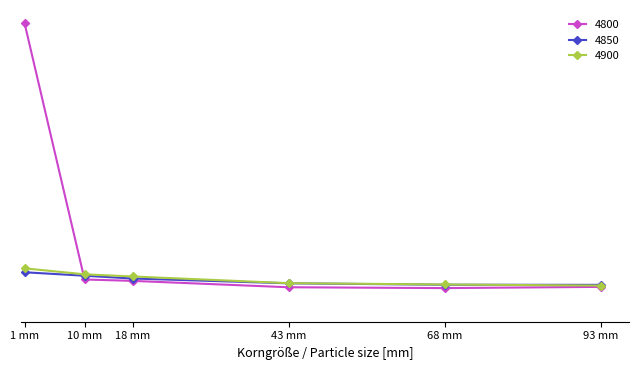

Which series has the largest range (max minus min)?

4800